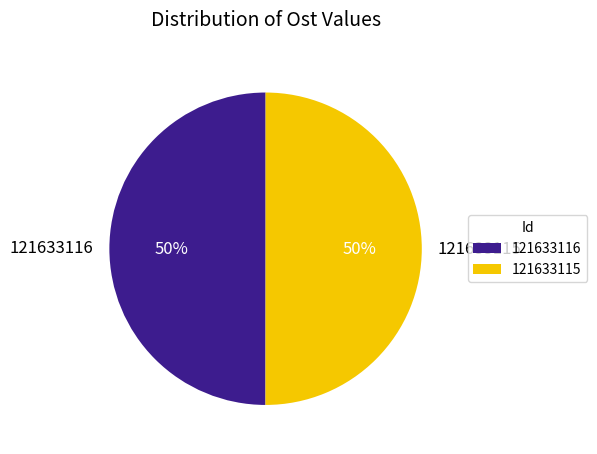

Approximately how many times larger is the value at 121633116 compared to 121633115?

1.0